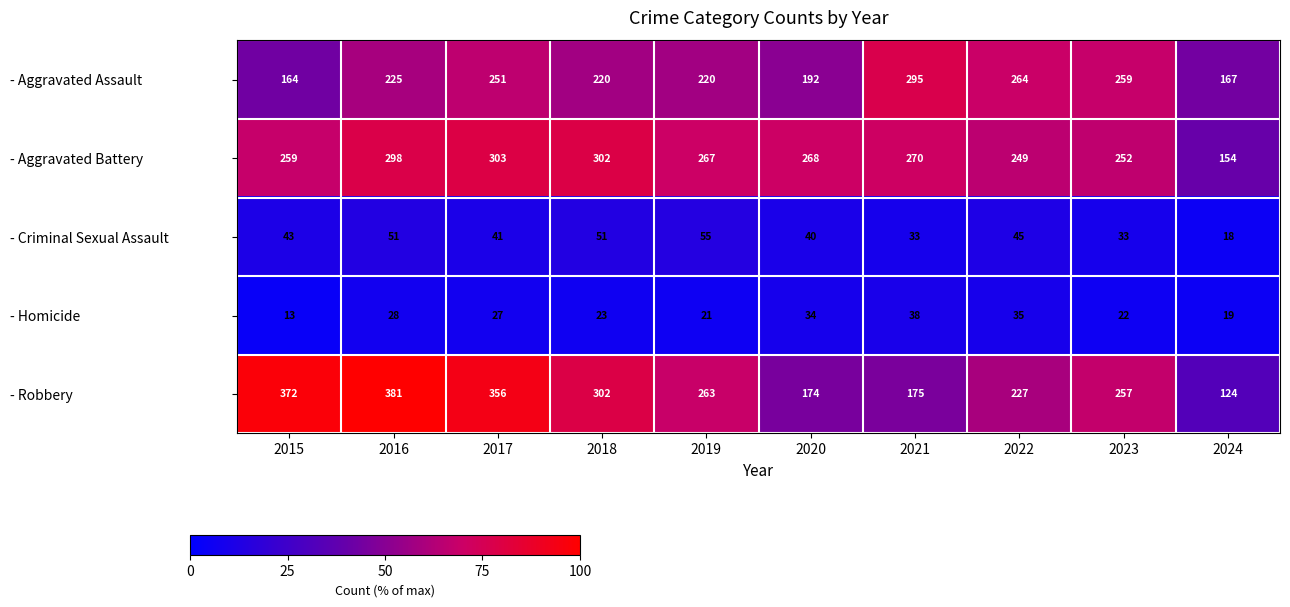

Which series changed the most between 2018 and 2021?

- Robbery